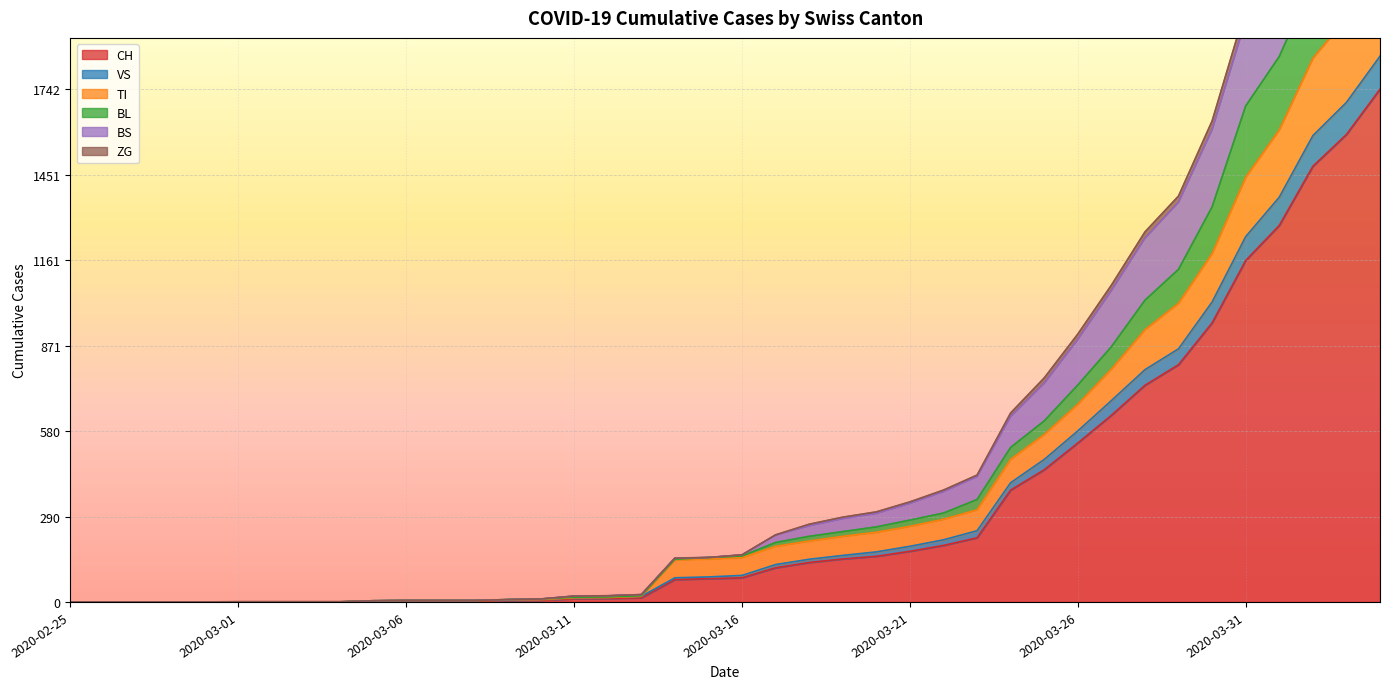

Where is BL nearest to the value 1233?

2020-03-29